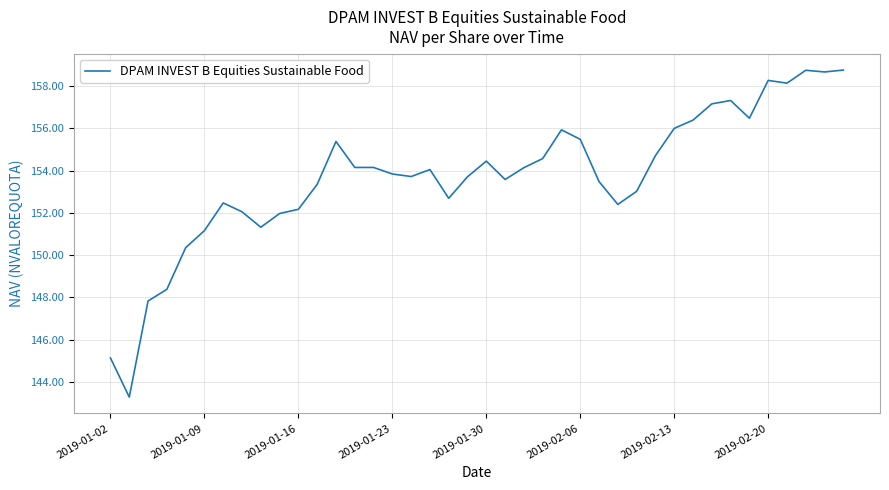

What is the difference between the maximum and minimum values?

15.5